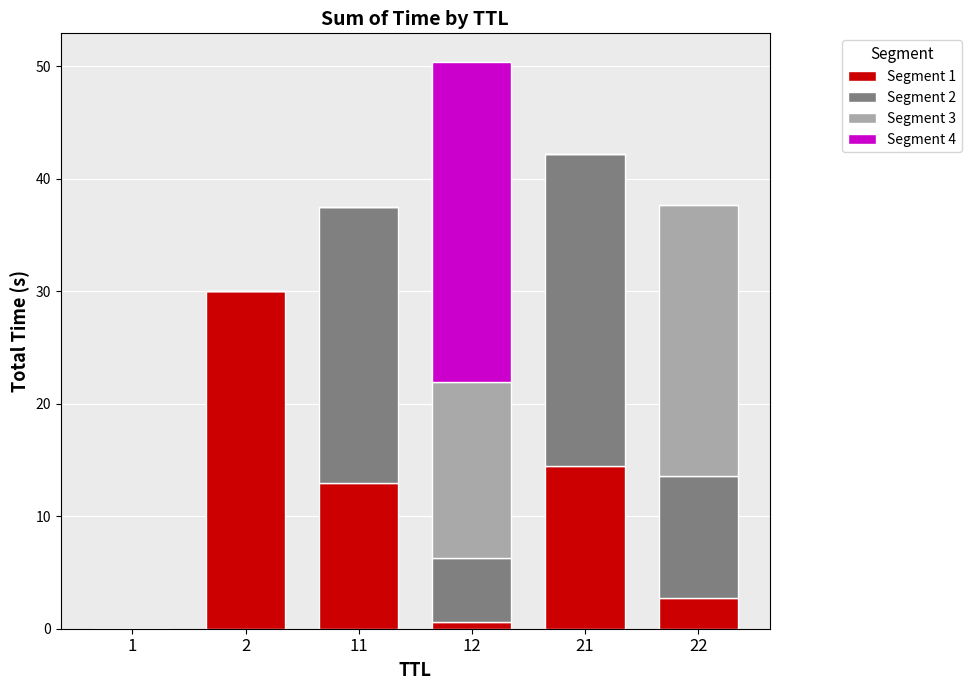

The Segment 1 series shows 0.6 at 12. True or false?

True